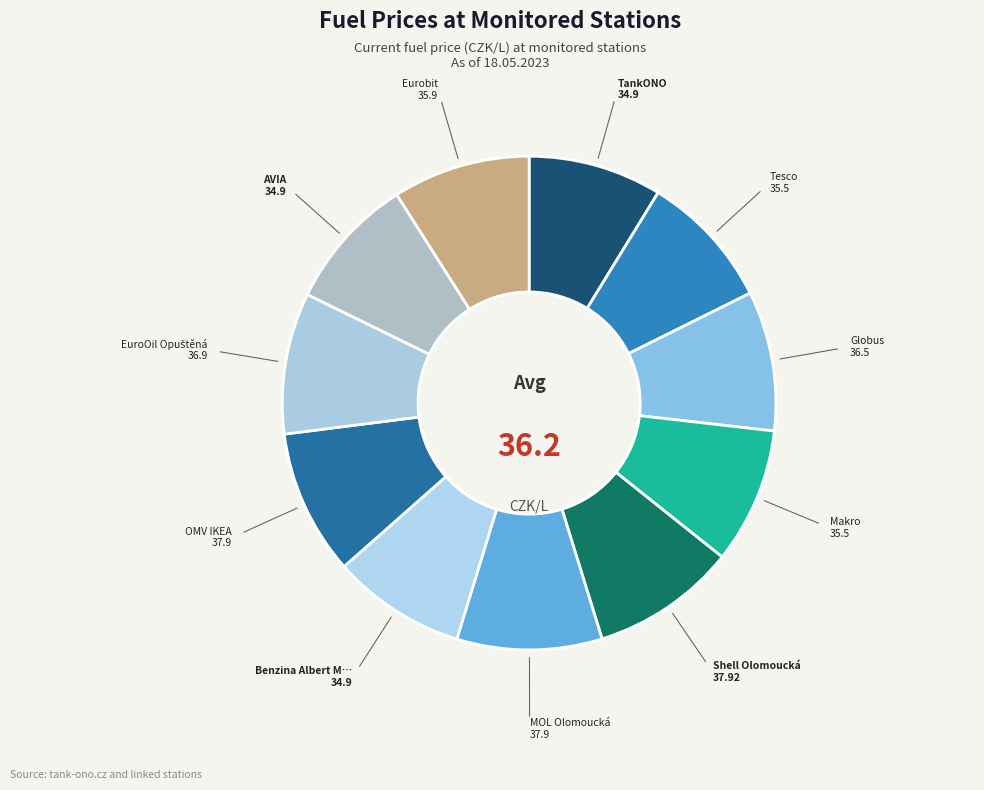

How many slices are in this pie chart?

11